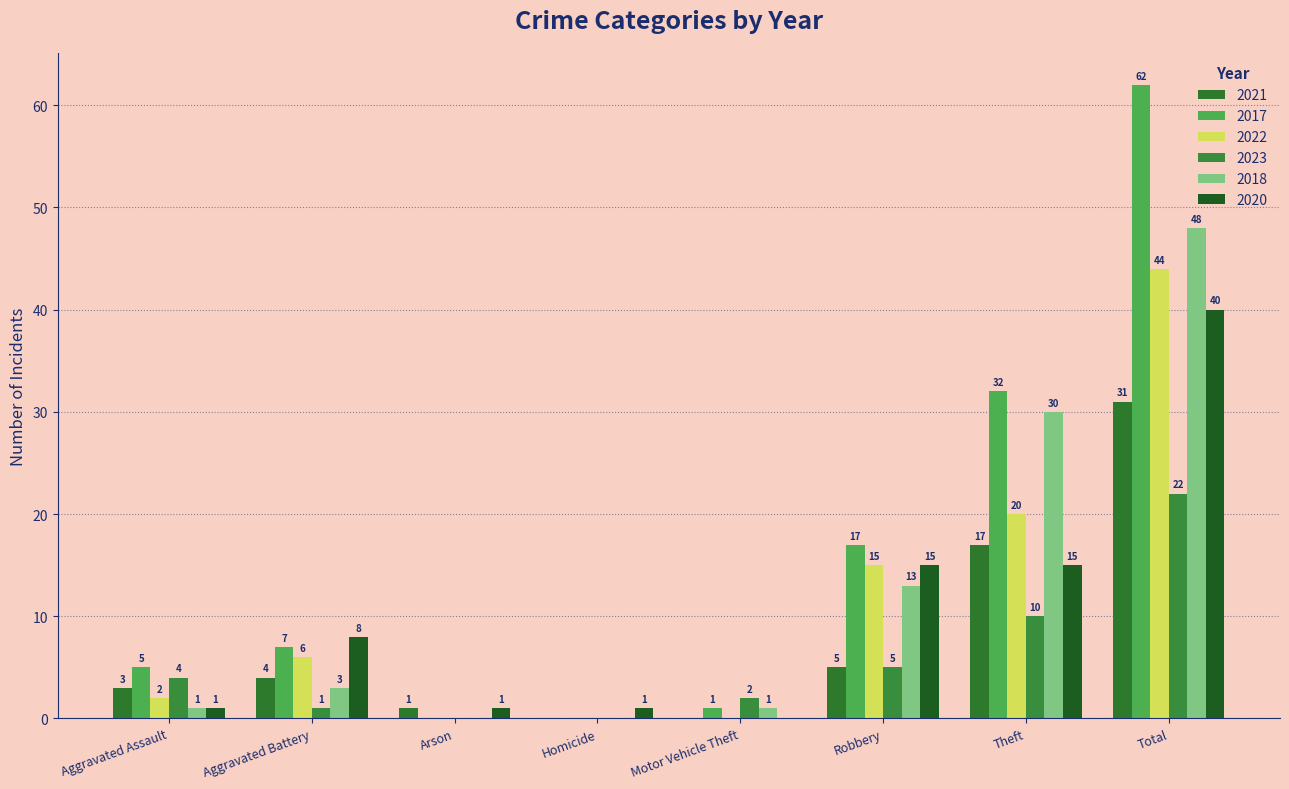

Is it true that 2022 equals 6 at Aggravated Battery?

True